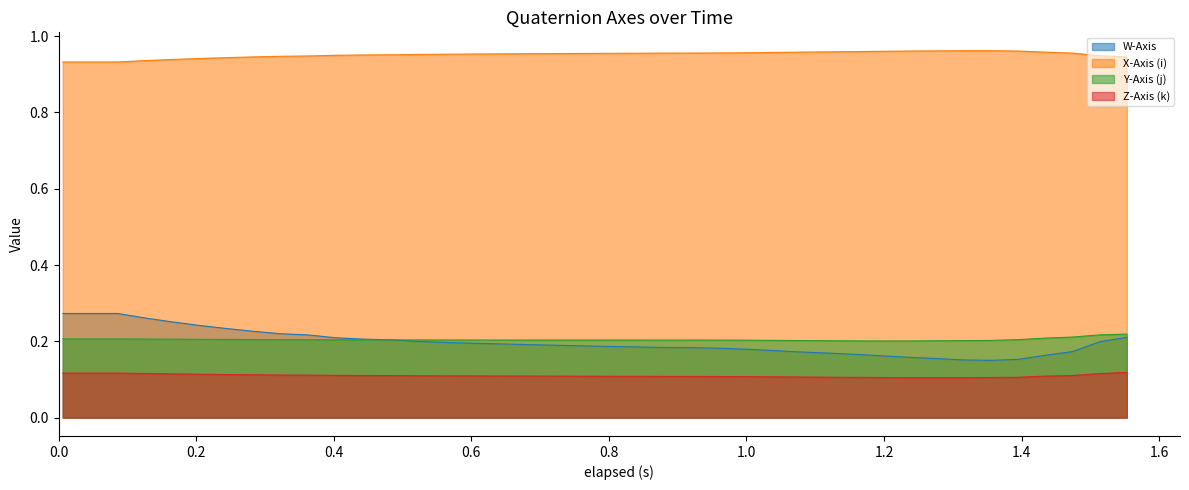

What are all the series names shown in the legend?

W-Axis, X-Axis (i), Y-Axis (j), Z-Axis (k)